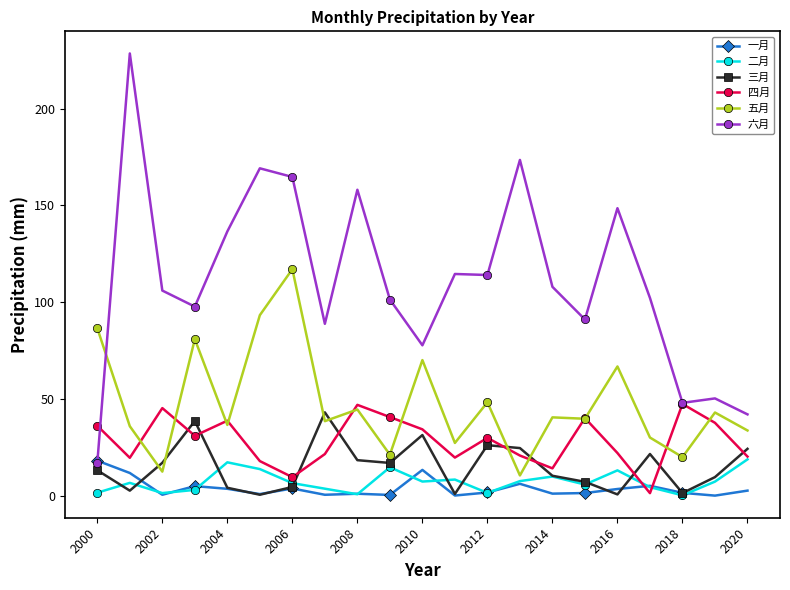

What is the highest value of the 四月 series?

47.4